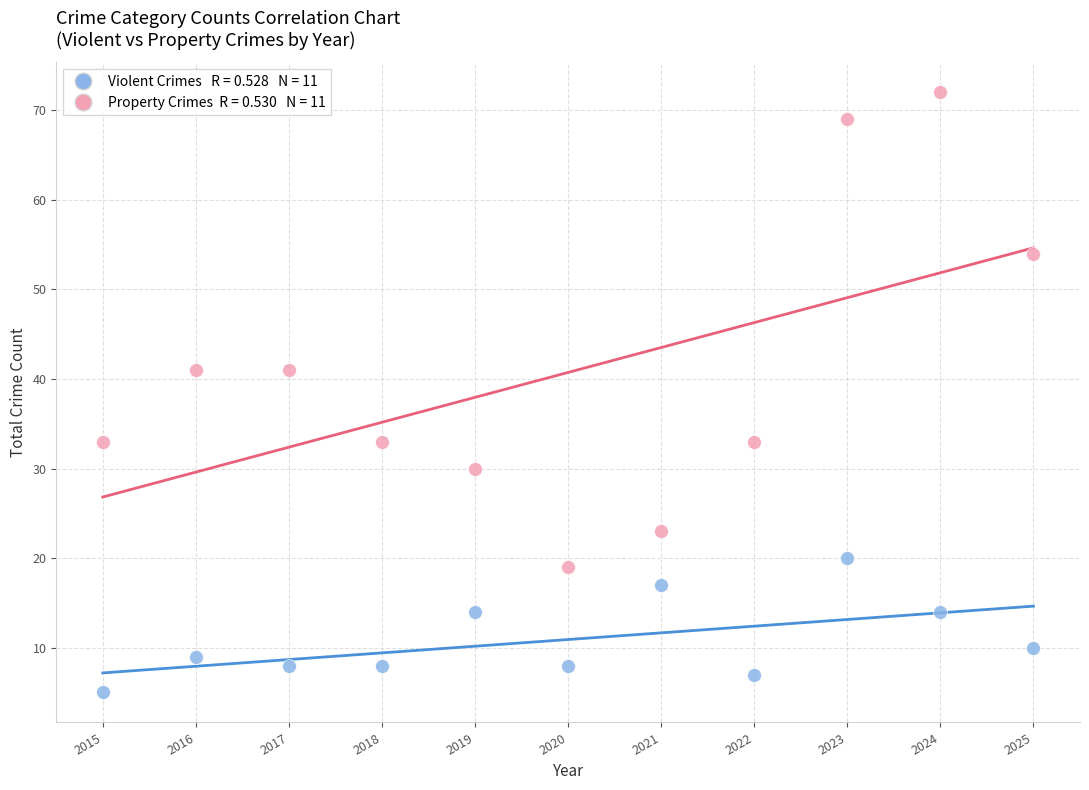

Across all data points, what is the range of X values (max minus min)?

10